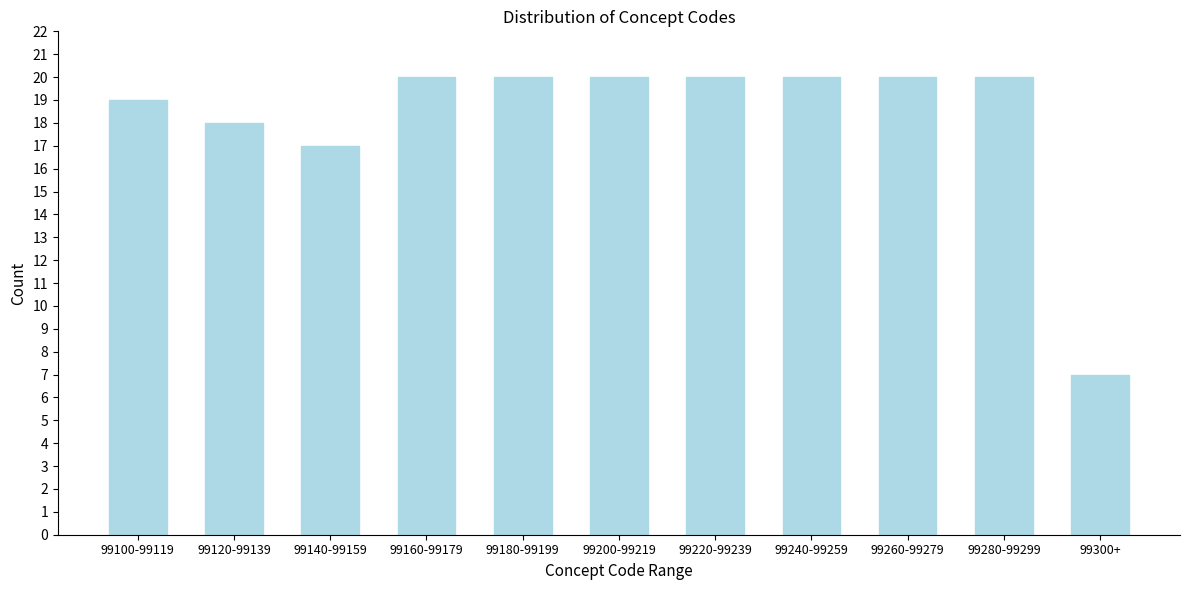

Reading right to left, what are all the values shown in this chart?

7	20	20	20	20	20	20	20	17	18	19